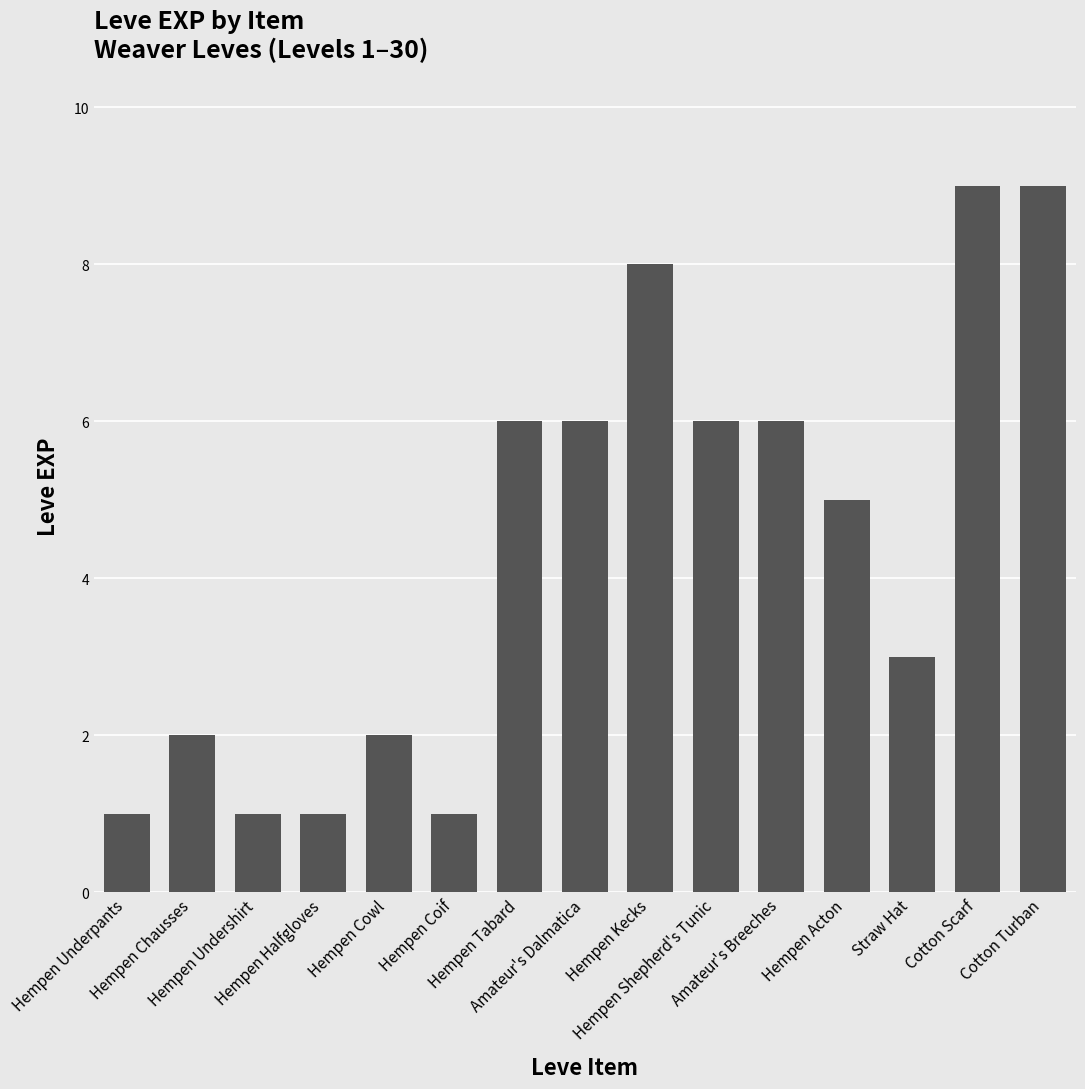

What is the difference between the values at Hempen Coif and Hempen Tabard?

5